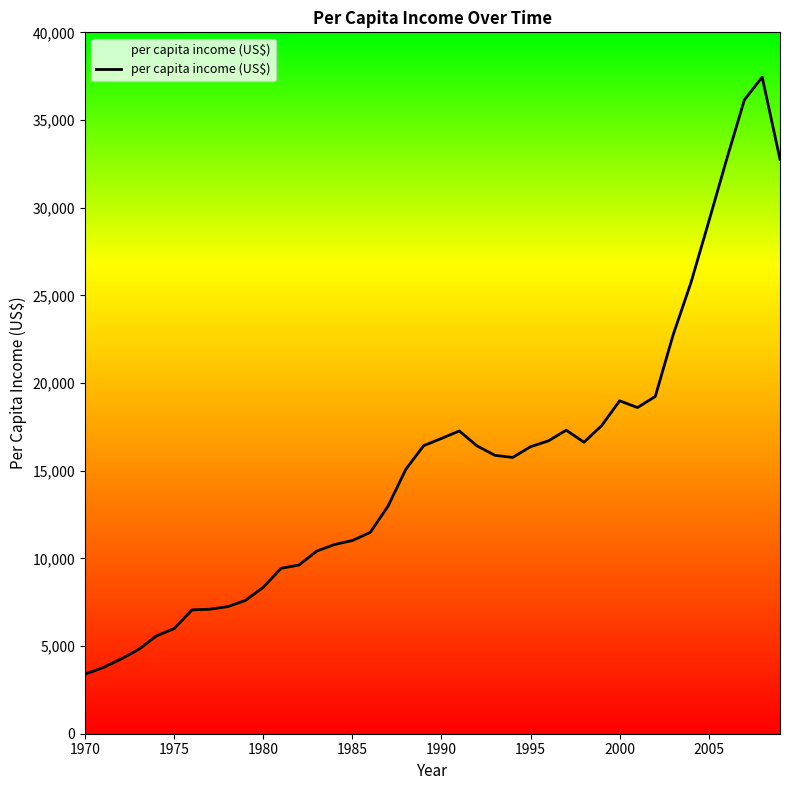

What is the smallest value displayed?

3399.3